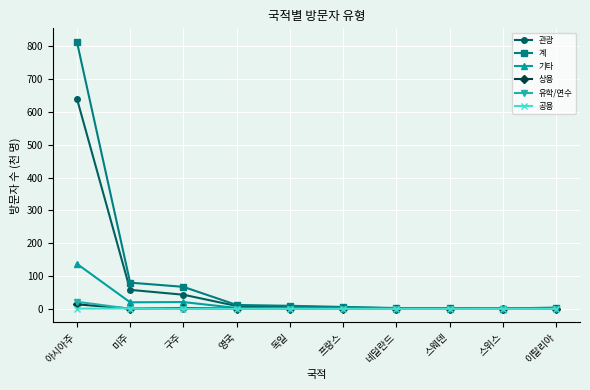

Is it true that 유학/연수 equals 0.0 at 스위스?

True